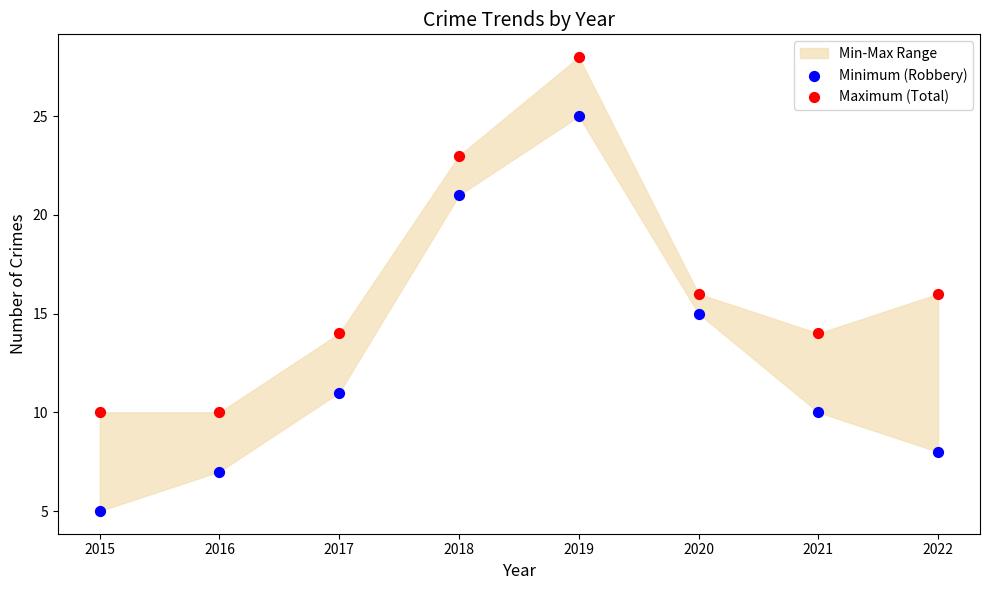

In the Maximum (Total) series, what Y value is closest to 19?

16